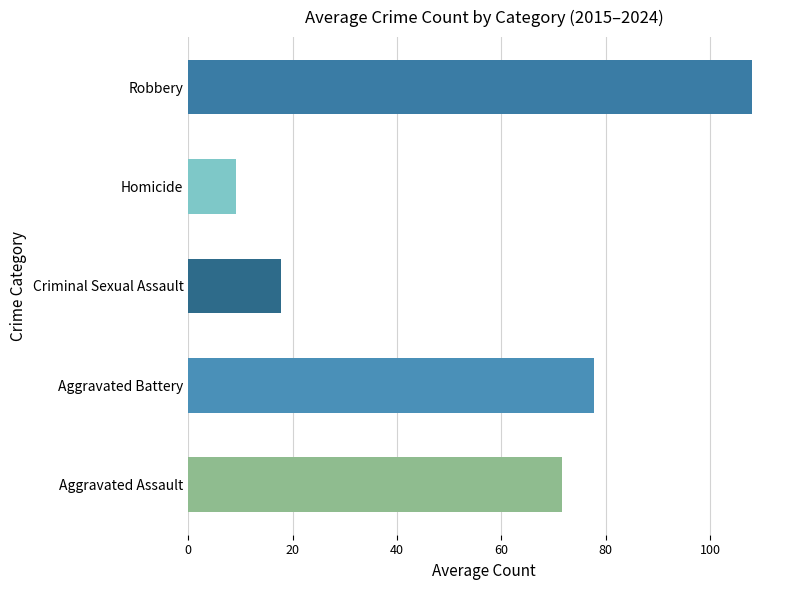

What is the approximate value at Robbery?

108.0